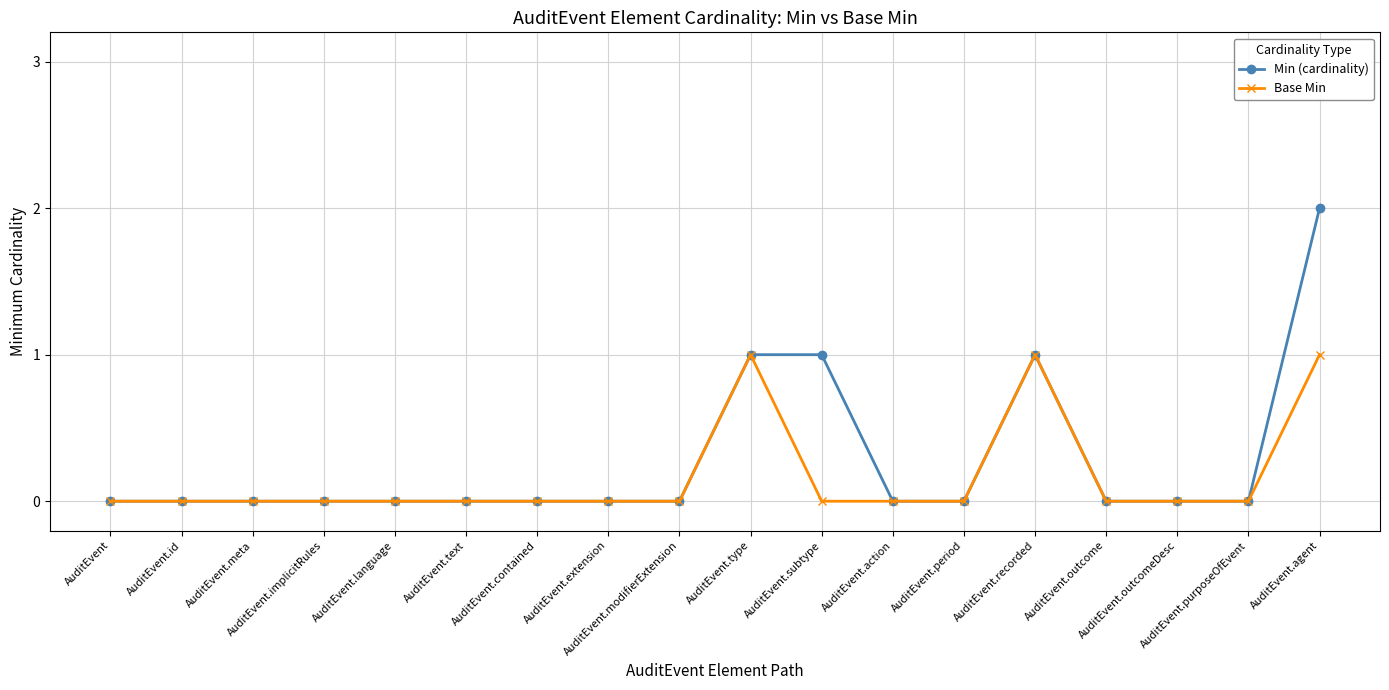

Which series has the largest total across all categories?

Min (cardinality)